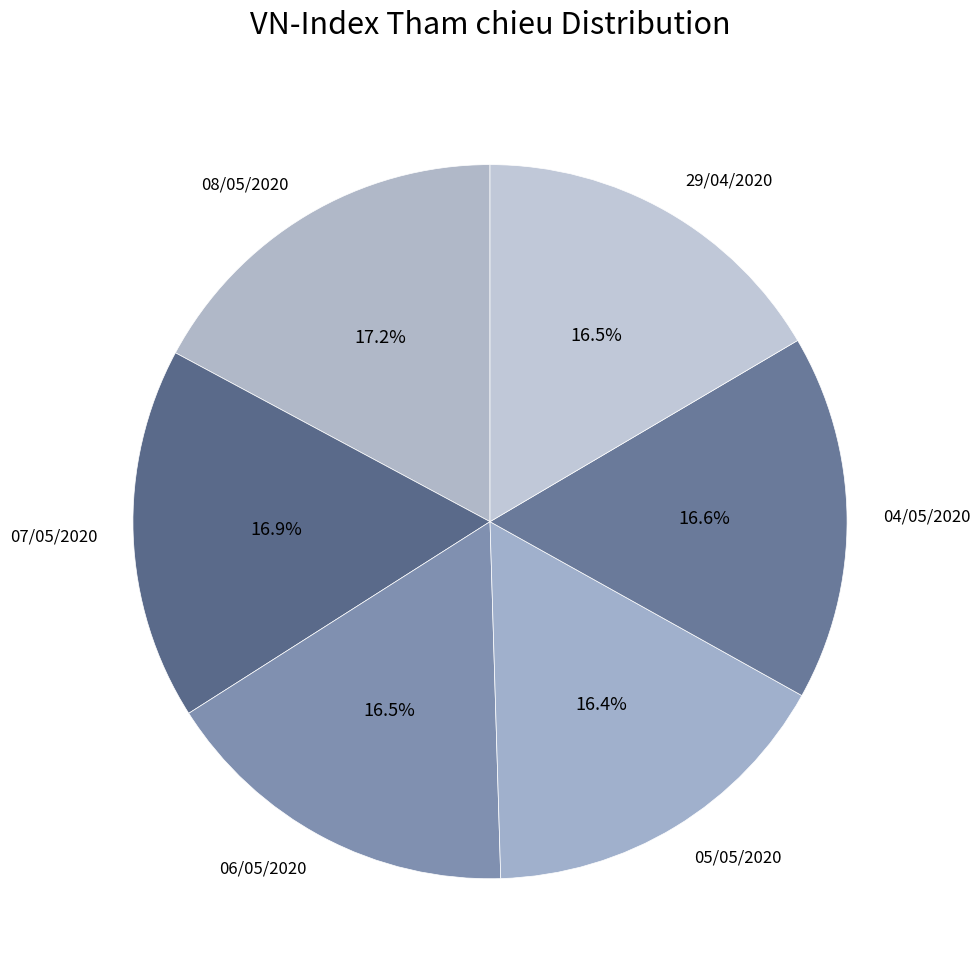

Do 29/04/2020 and 04/05/2020 together represent more than half of the pie?

No